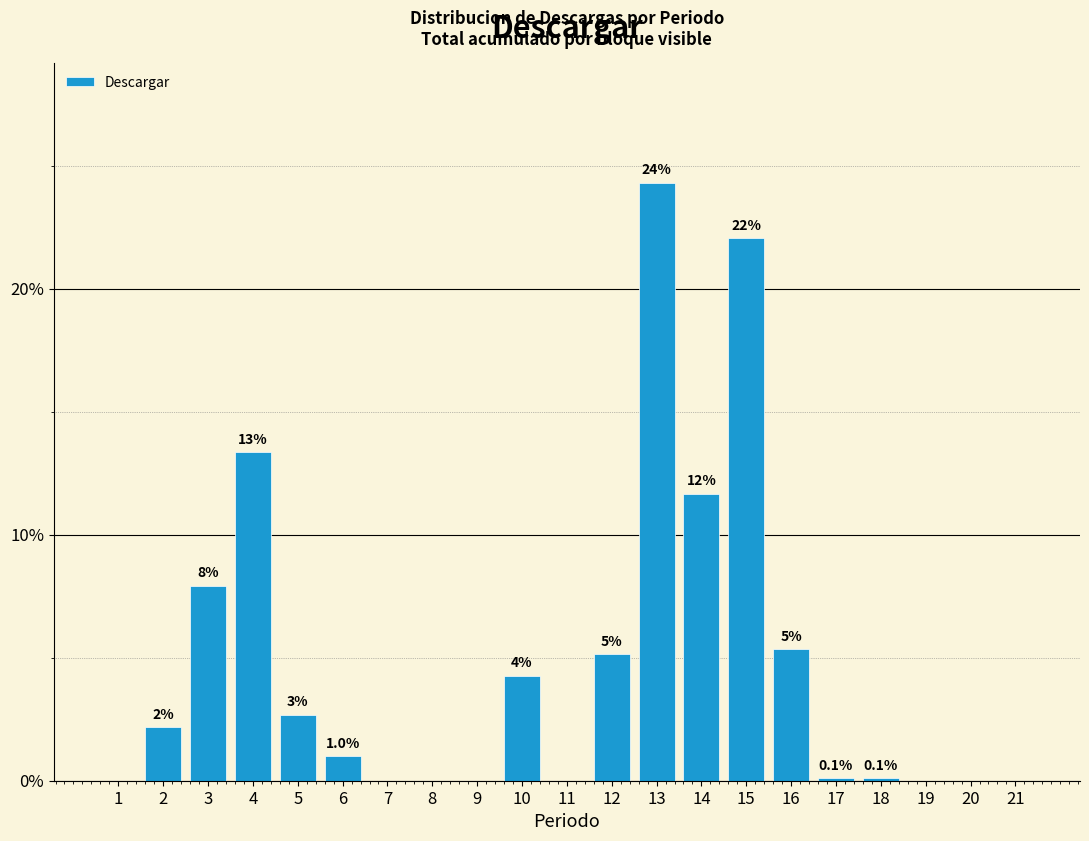

Are the bars horizontal?

No